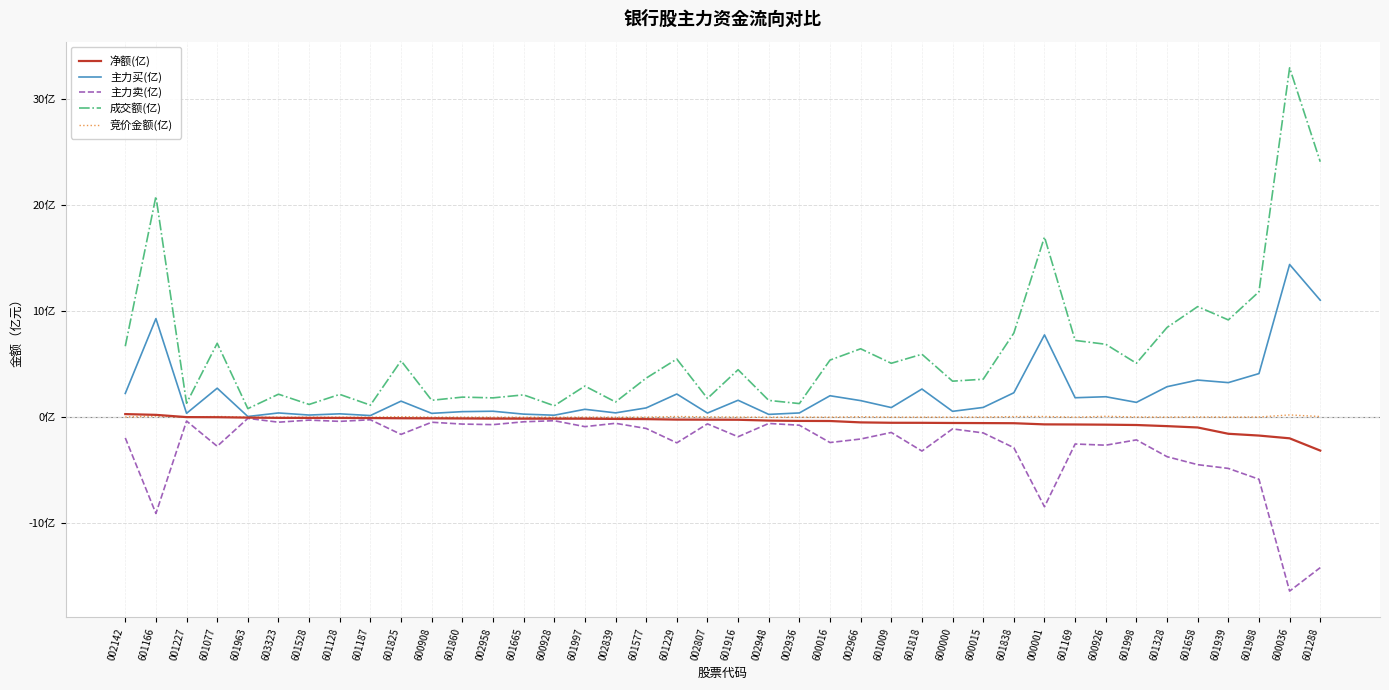

What is the highest value of the 主力卖(亿) series?

-0.1